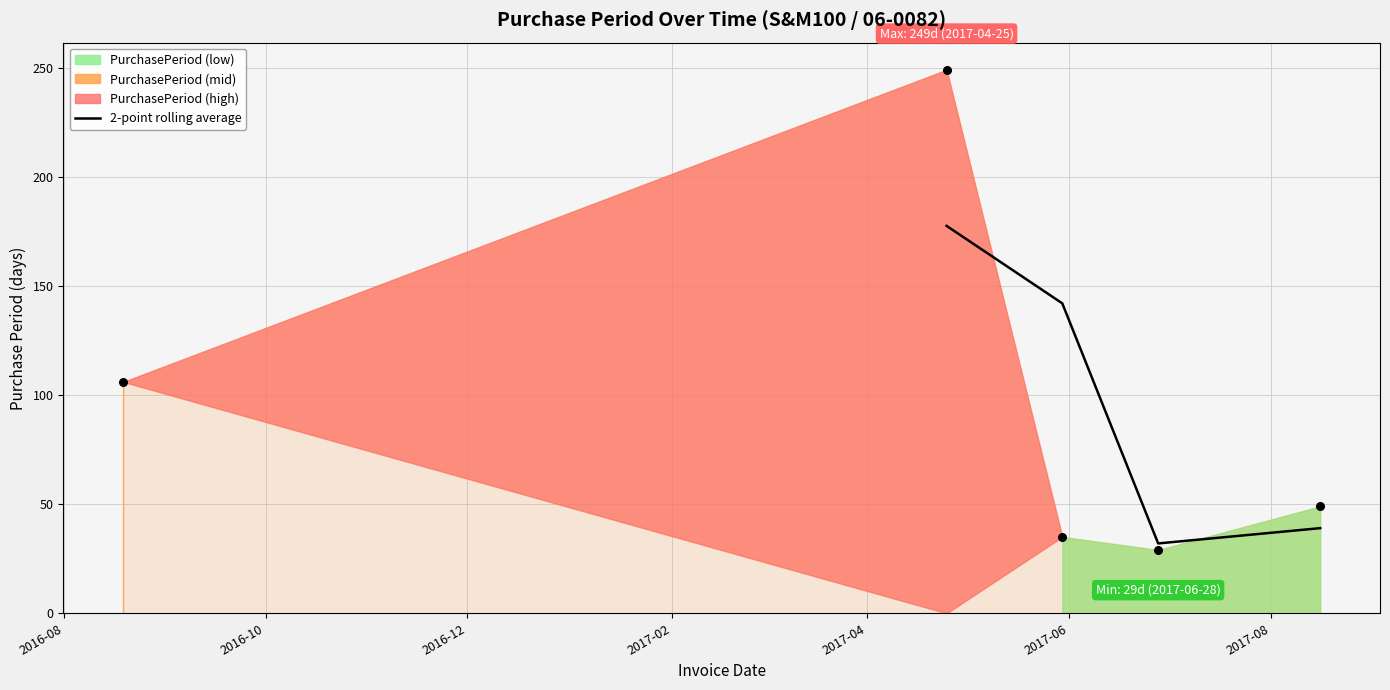

True or false: 2-point rolling average has more than 0 interior local peaks.

False